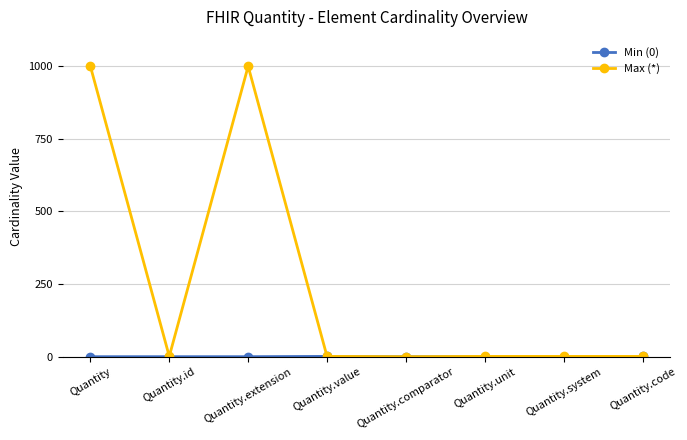

Which series has the widest spread of values?

Max (*)